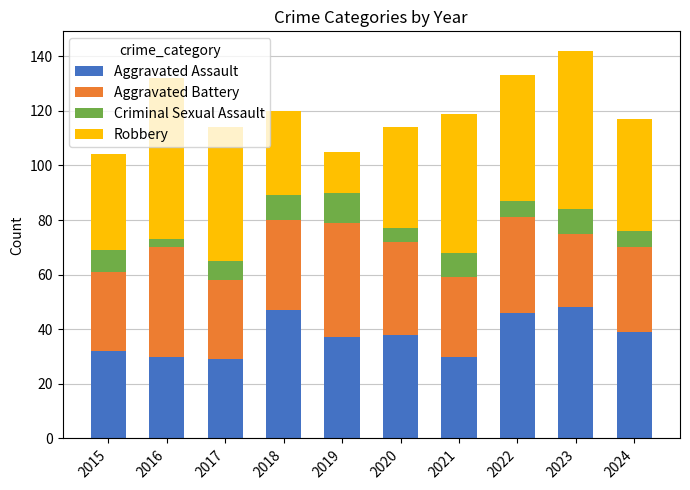

What is the total value across all series at 2017?

114